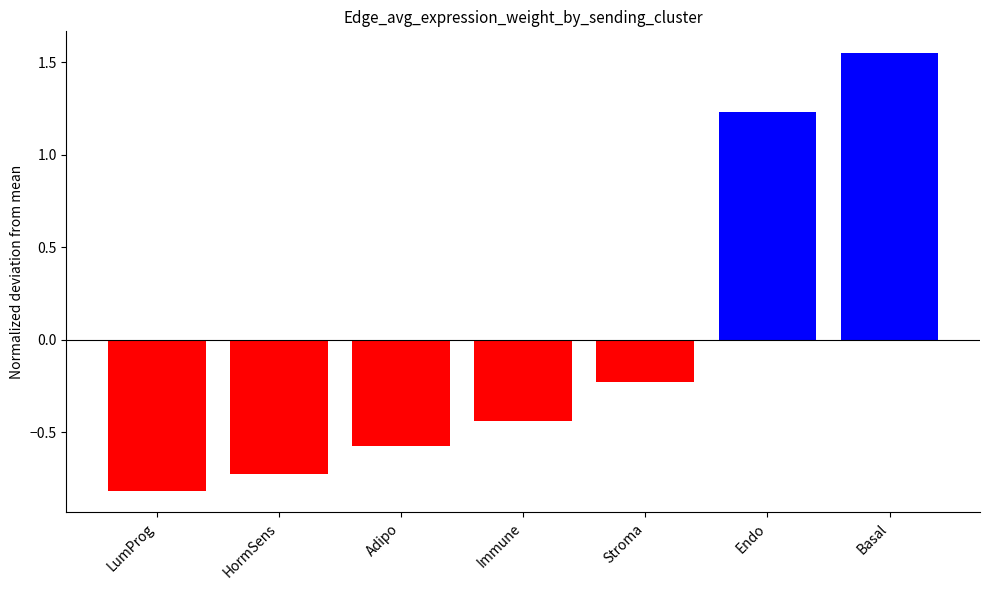

Which has a higher value, Basal or Endo?

Basal